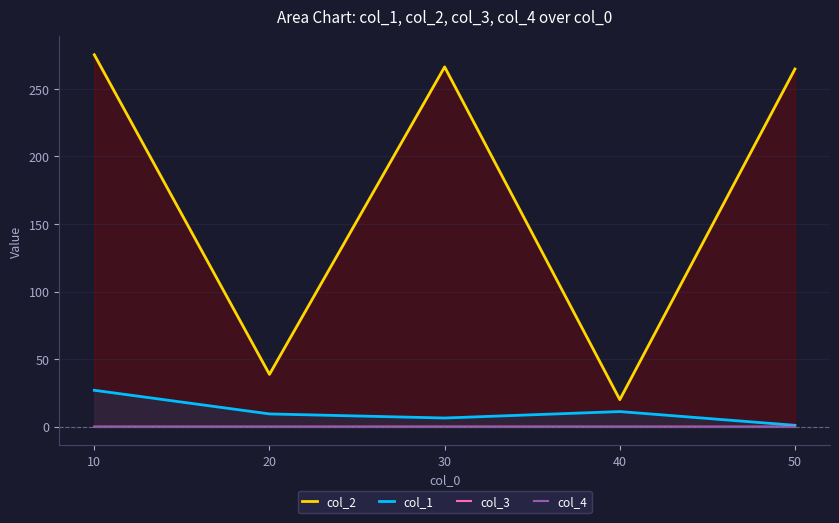

True or false: col_2 and col_1 intersect in this chart.

False